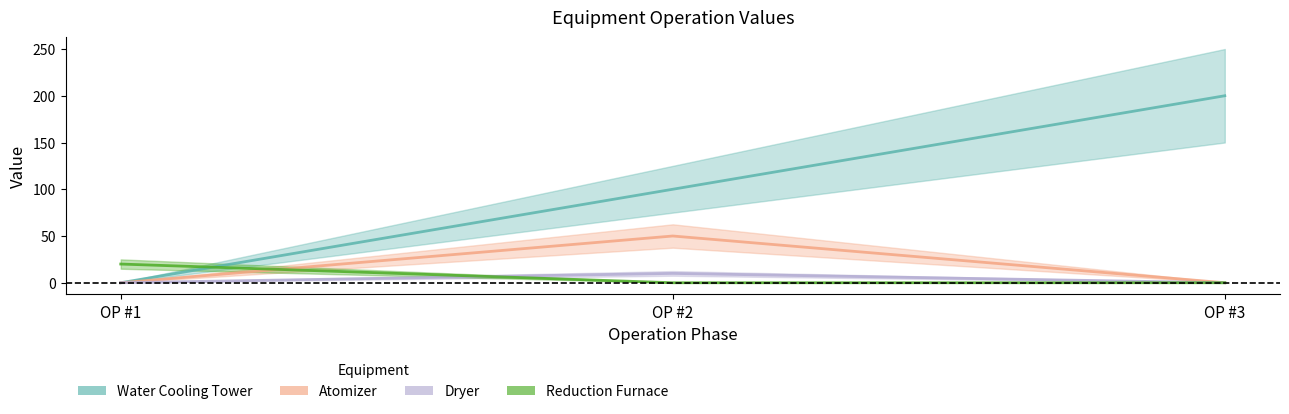

Reading right to left, what are all the values shown in this chart?

Water Cooling Tower: OP #3=200	OP #2=100	OP #1=0
Atomizer: OP #3=0	OP #2=50	OP #1=0
Dryer: OP #3=0	OP #2=10	OP #1=0
Reduction Furnace: OP #3=0	OP #2=0	OP #1=20